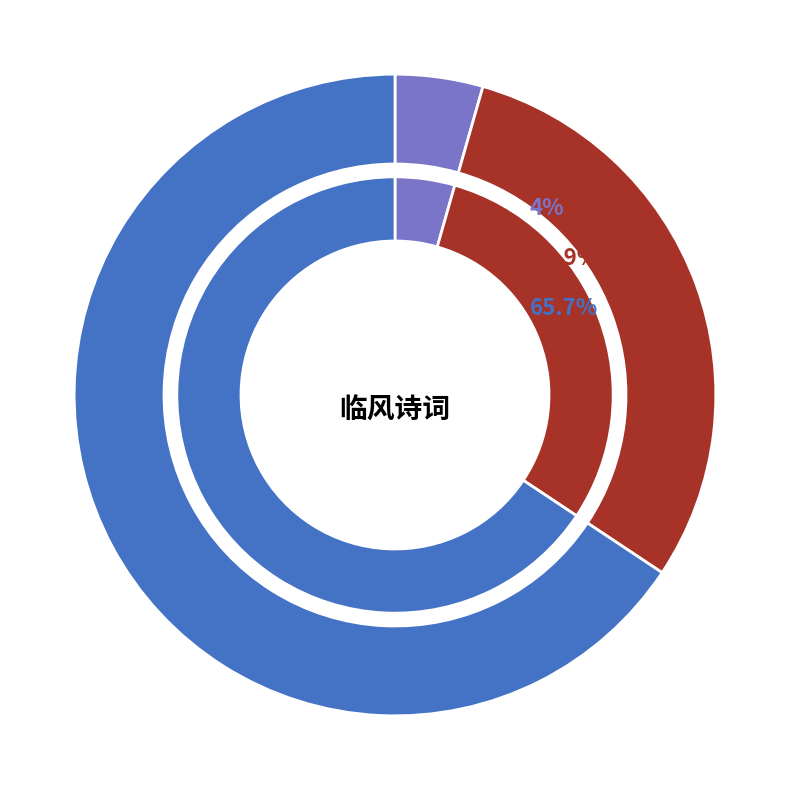

What is the change in value from 报恩人·临风一读泪千行 to 虞美人•临风寄语?

+718145